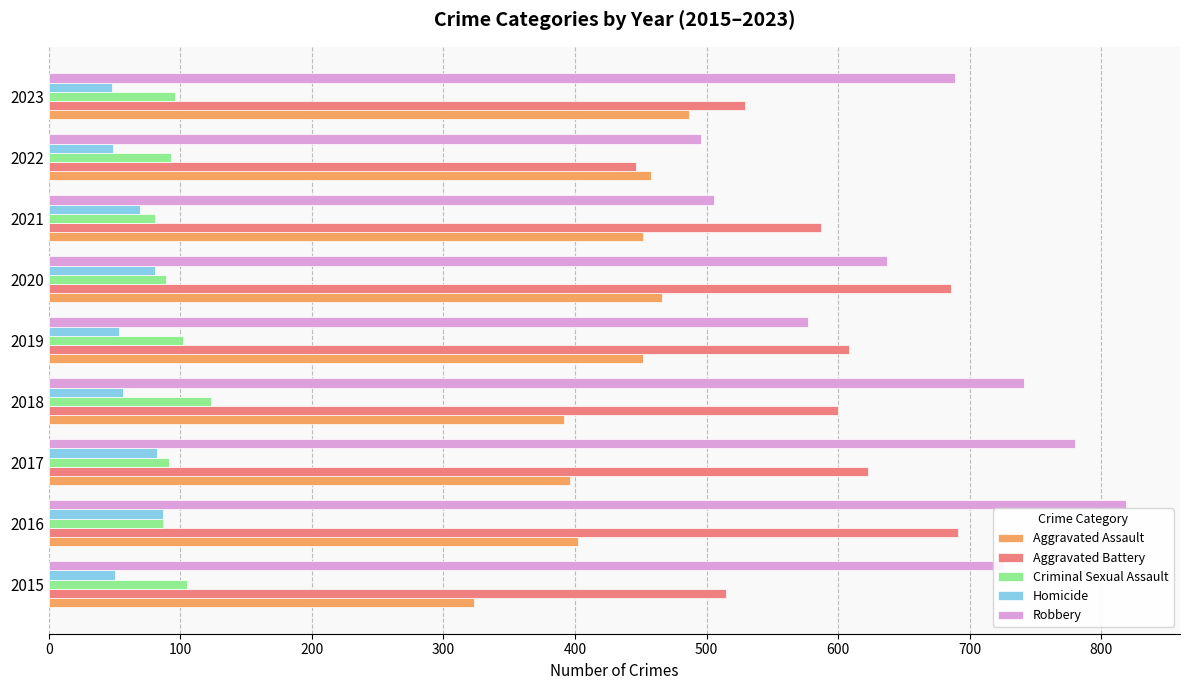

How many values in the Criminal Sexual Assault series are below 93?

4